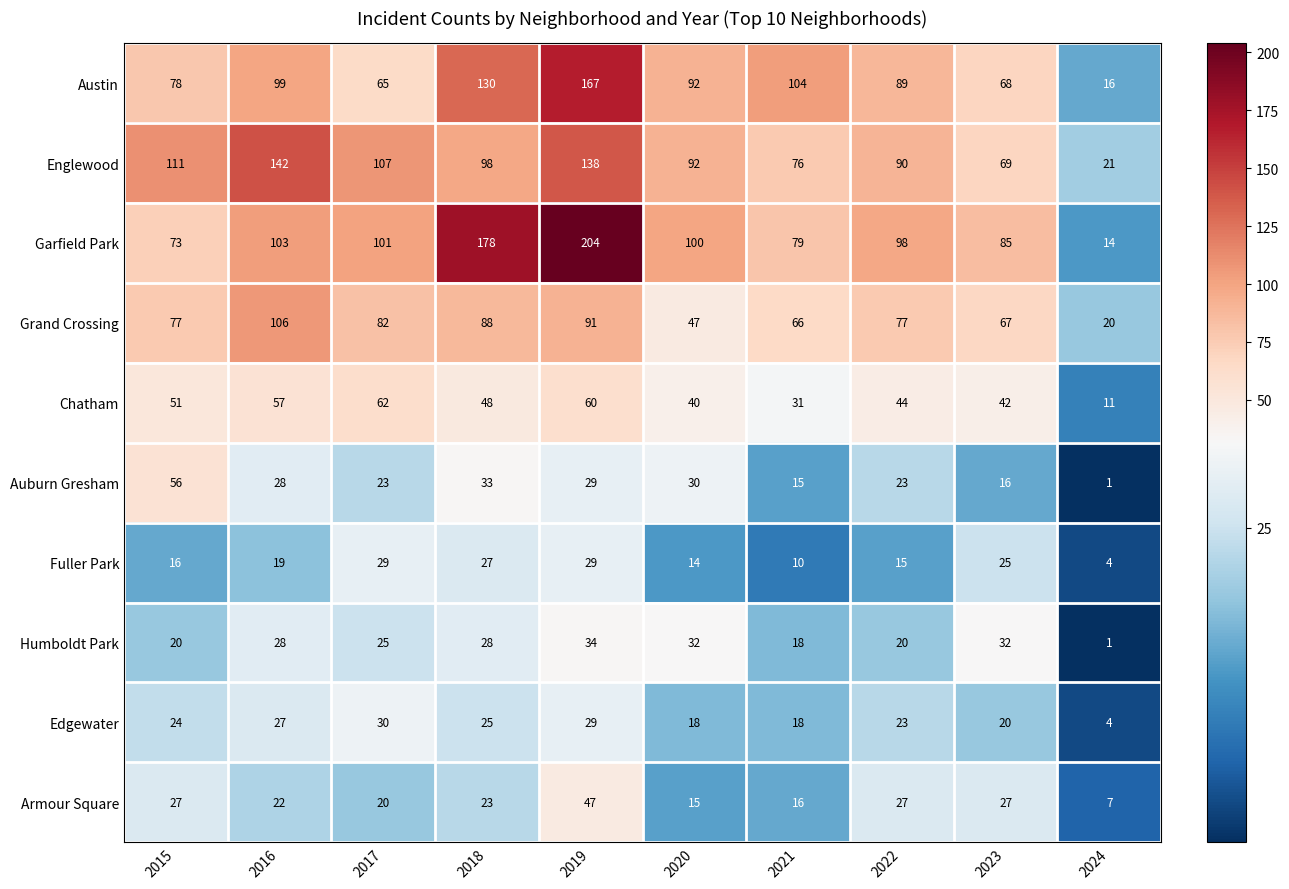

Is the value of Englewood at 2024 greater than the value of Humboldt Park at 2015?

Yes